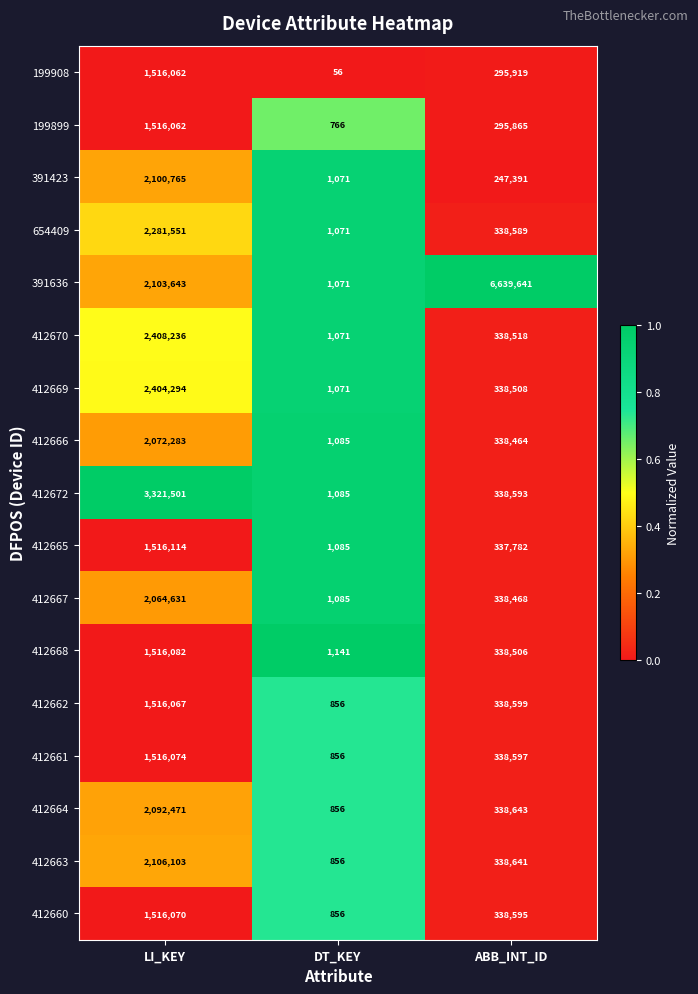

Count the 412670 values in the range 1071 to 2408236.

3